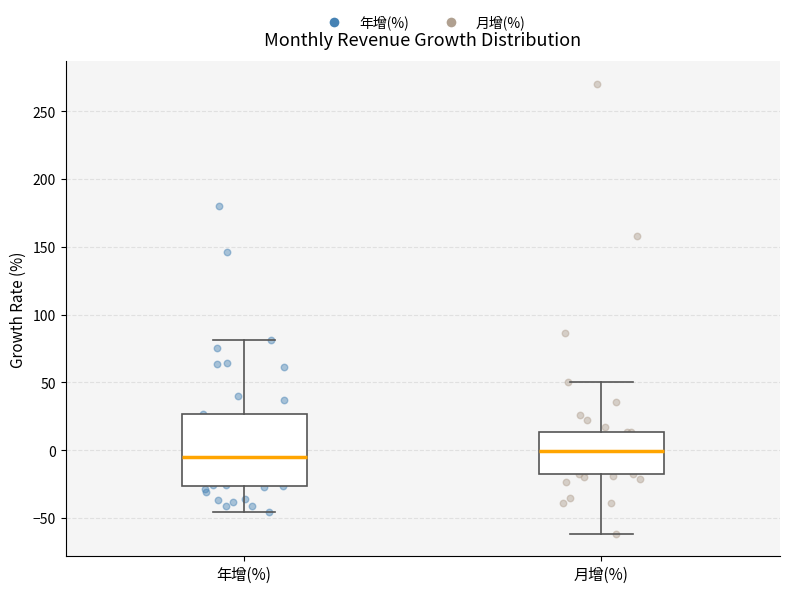

Reading left to right, read every box against the y-axis: the position of its median line, the range the box covers, and the ends of its whiskers. The values are not printed on the chart, so give them approximately, as read against the axis.

年增(%): median -5, box -25 to 25, whiskers -45 to 80
月增(%): median 0, box -15 to 15, whiskers -60 to 50